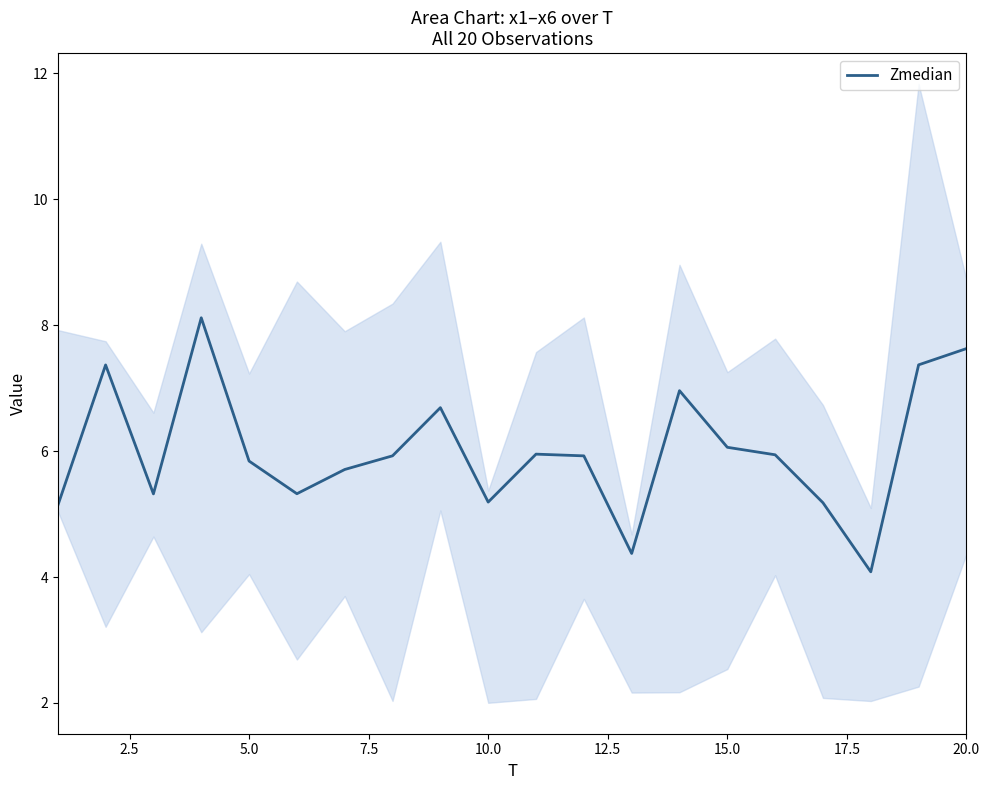

True or false: the data has more than 2 interior local peaks.

True